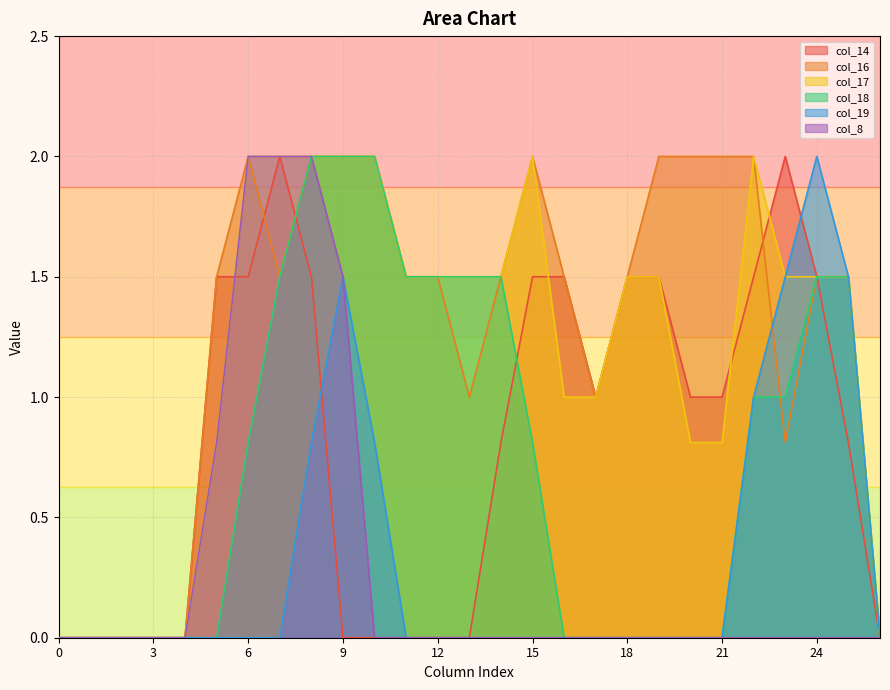

What is the highest value of the col_19 series?

2.0